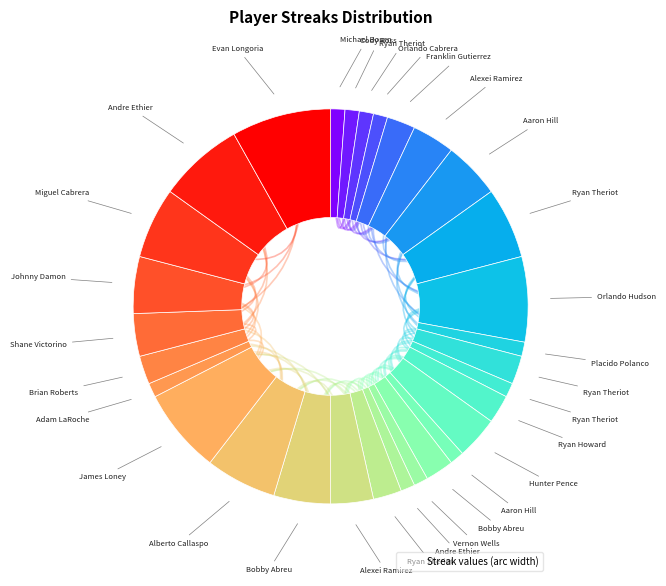

Does any single category account for the majority?

No